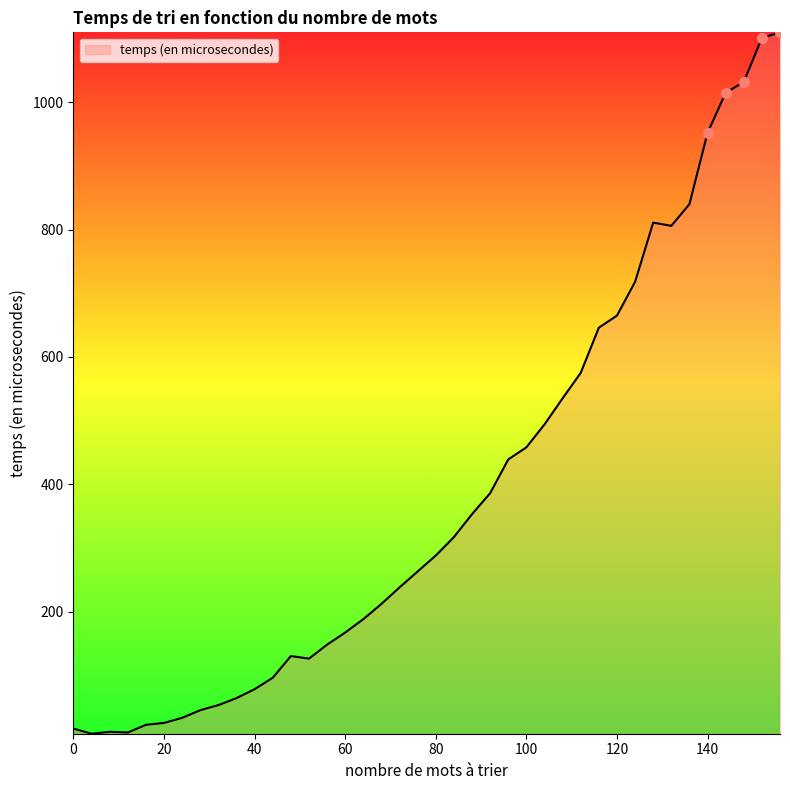

What is the difference between the maximum and minimum values?

1102